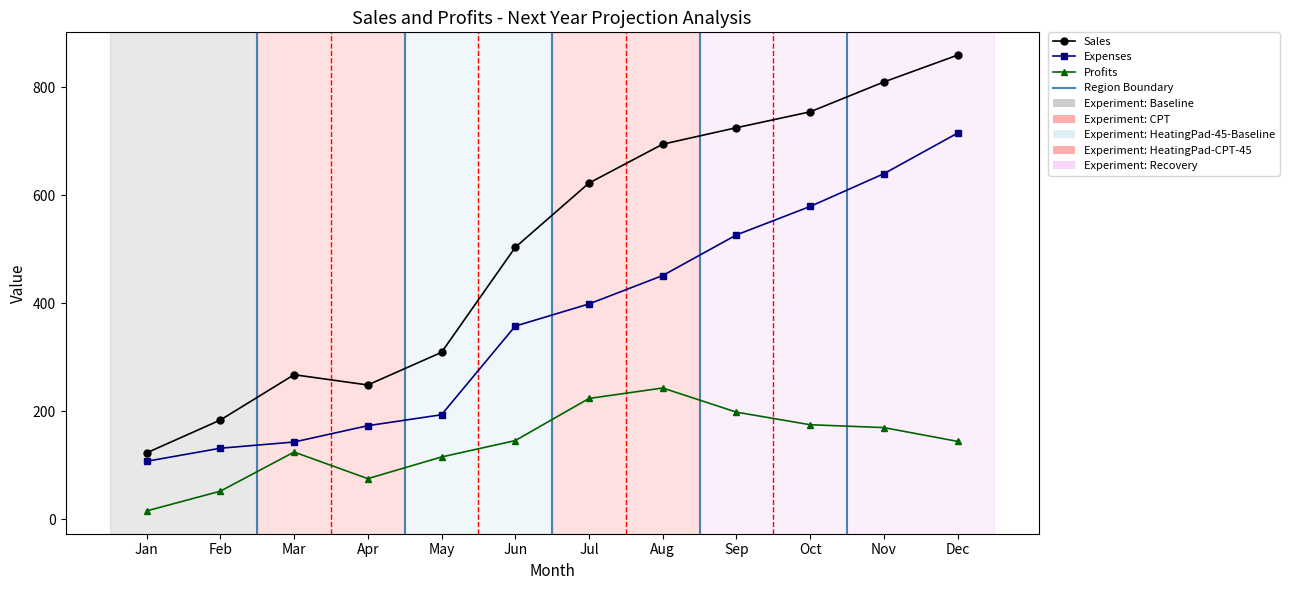

What is the average value of the Profits series?

140.3